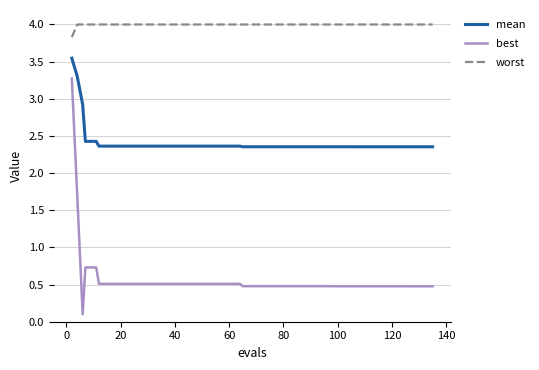

Does the chart have visible grid lines?

Yes